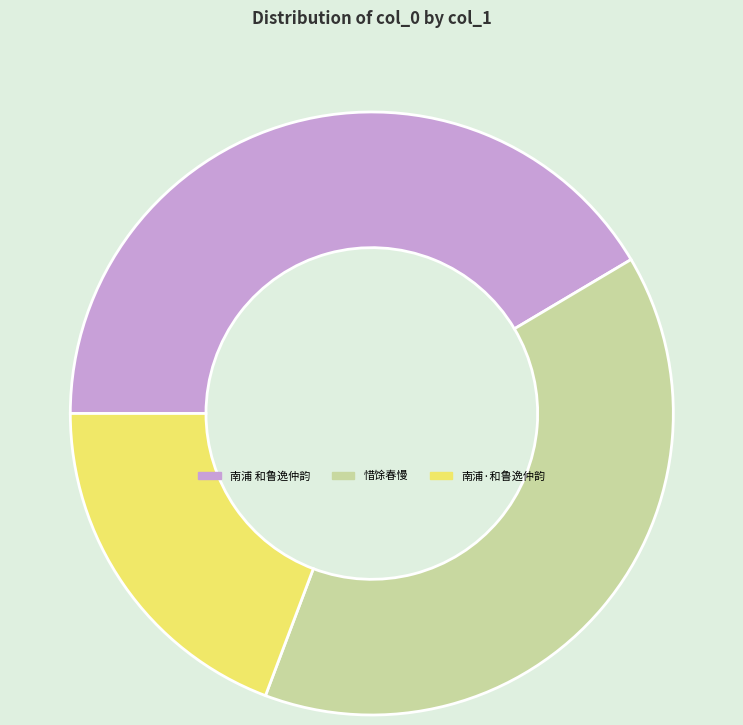

Which has a higher value, 惜馀春慢 or 南浦·和鲁逸仲韵?

惜馀春慢